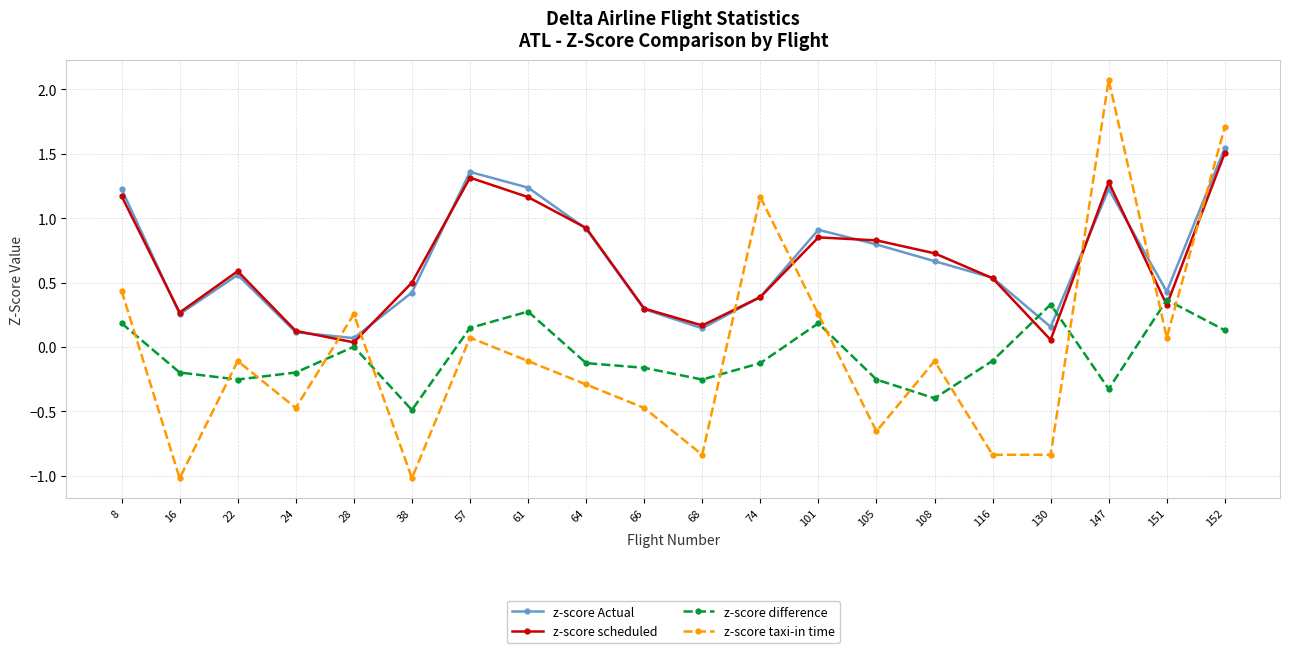

True or false: z-score scheduled and z-score difference intersect in this chart.

True